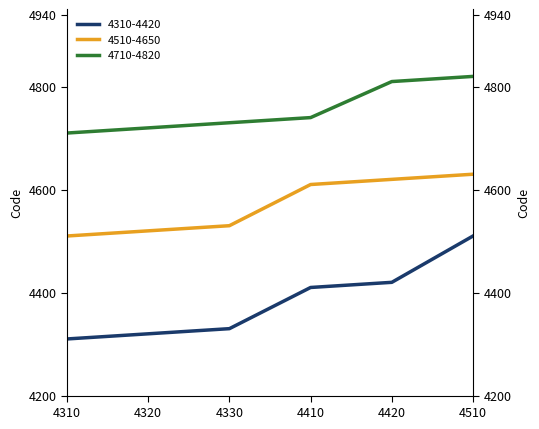

Rank the series by their maximum value, from lowest to highest.

4310-4420, 4510-4650, 4710-4820